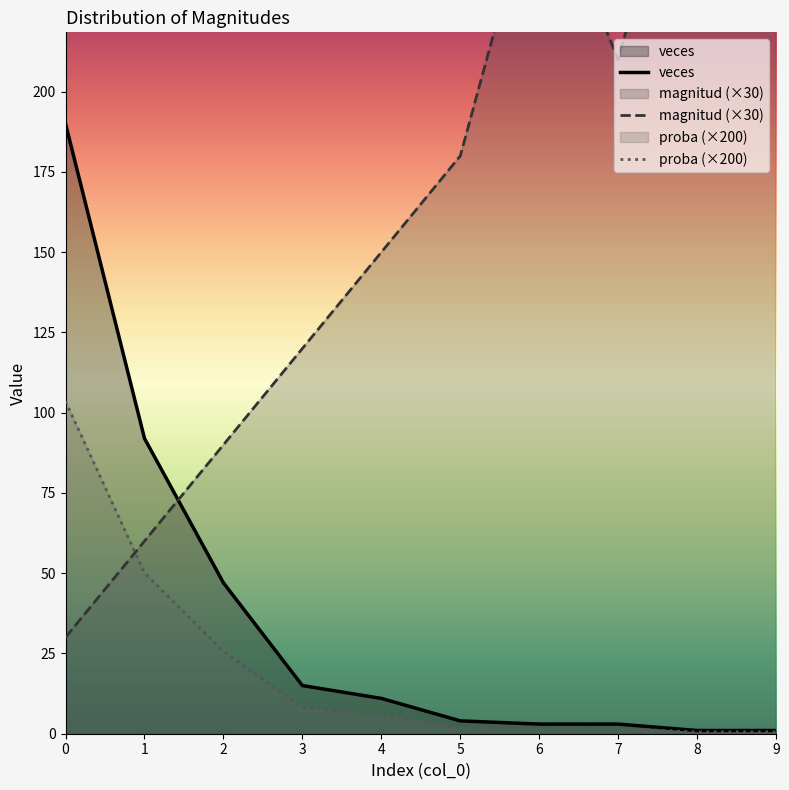

What is the approximate value of magnitud at 9?

240.0